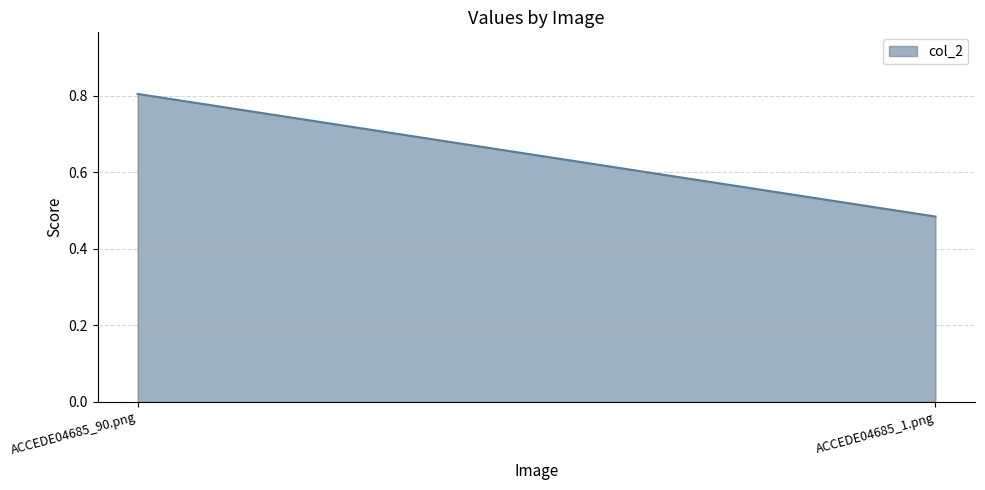

Rank the categories by value from highest to lowest.

ACCEDE04685_90.png, ACCEDE04685_1.png